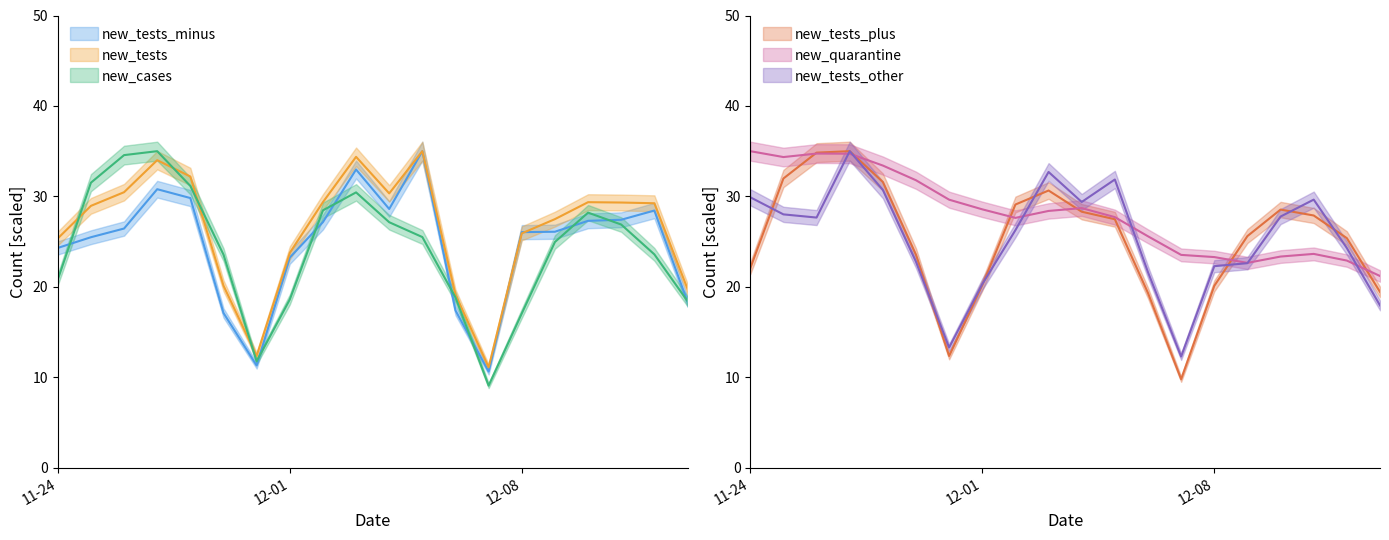

What is the sum of the new_tests_other values at 2020-11-27 and 2020-12-10?

62.8